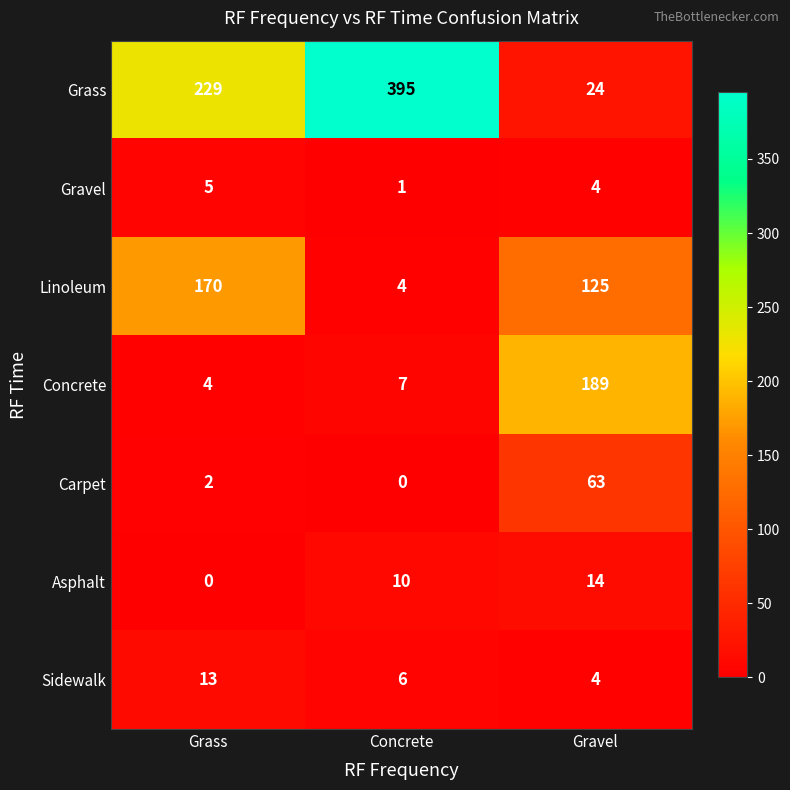

Rank the series by their maximum value, from highest to lowest.

Grass, Concrete, Linoleum, Carpet, Asphalt, Sidewalk, Gravel